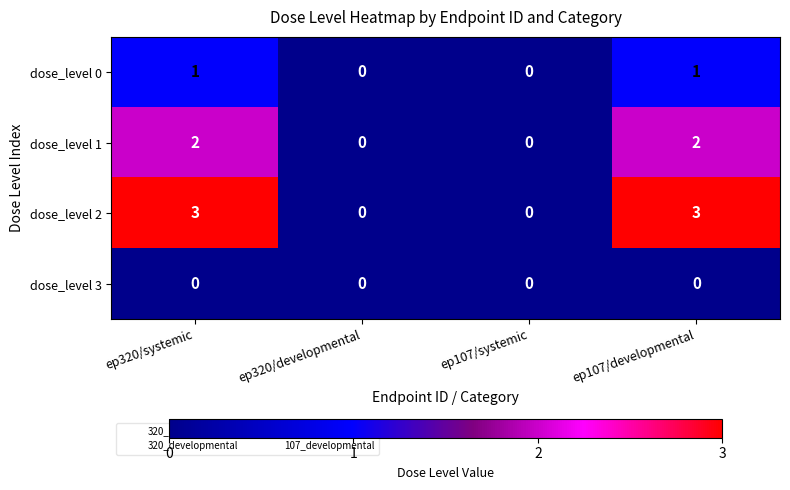

Which series has the largest total across all categories?

dose_level 2